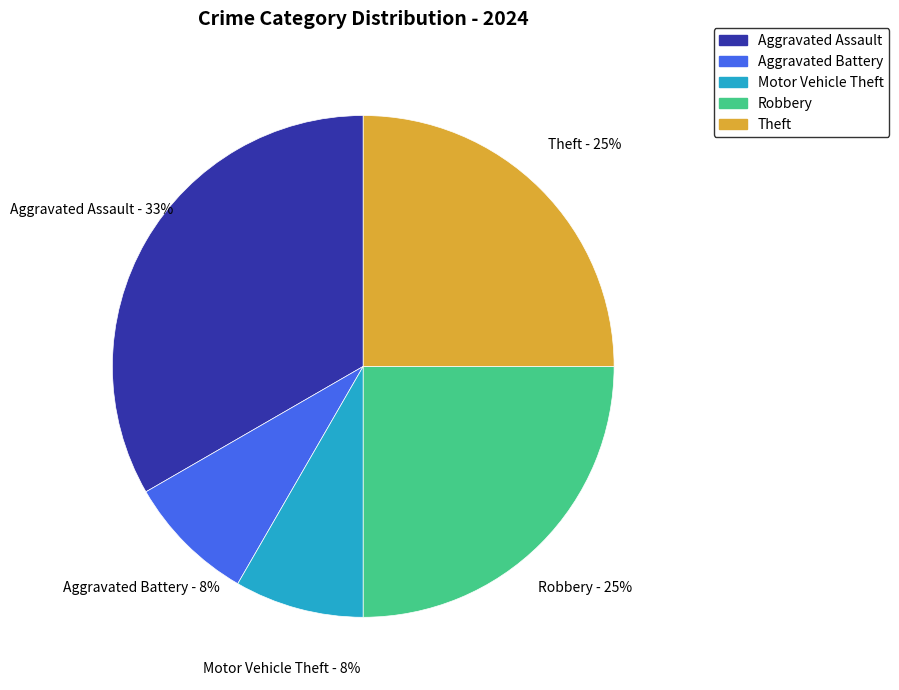

The Theft slice represents 35% of the pie. True or false?

False